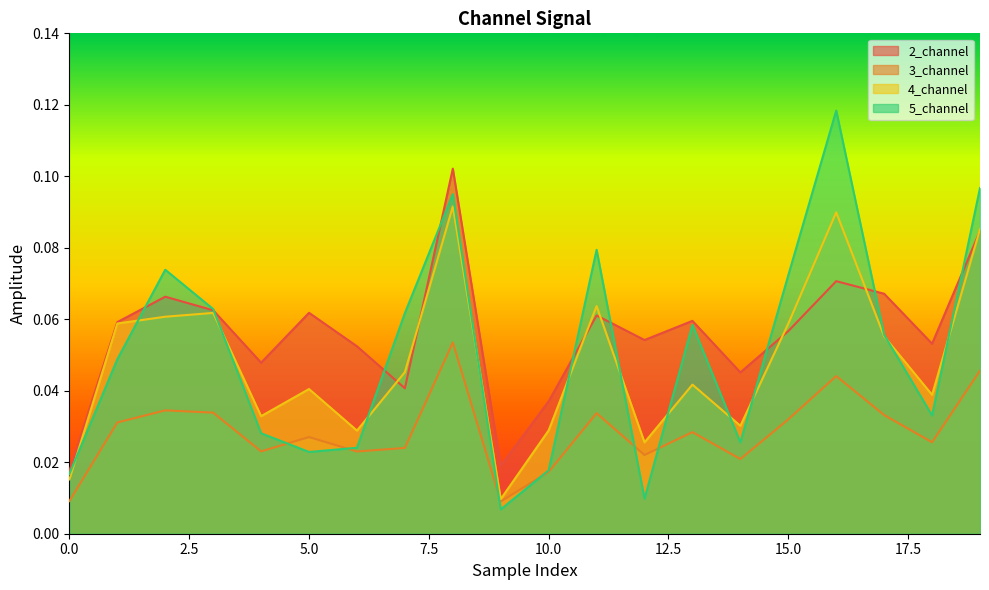

Where is 4_channel nearest to the value 0?

9